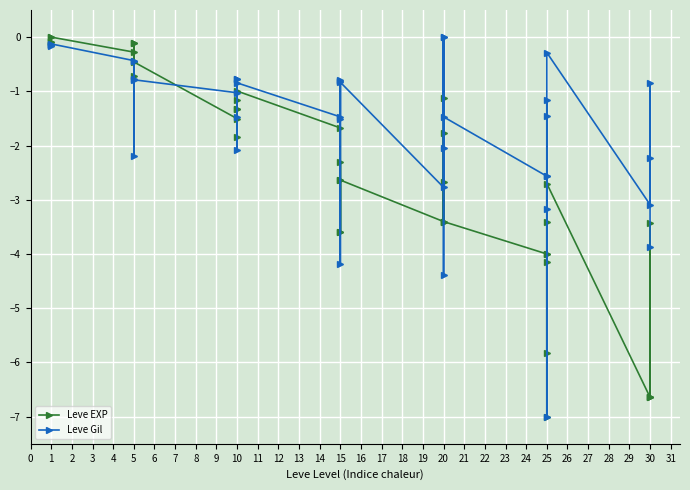

How many interior local peaks does the Leve EXP series have?

13